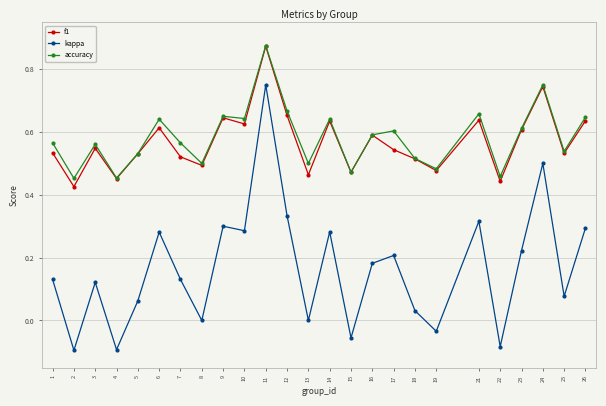

Is it true that kappa equals 0.8 at 24?

False